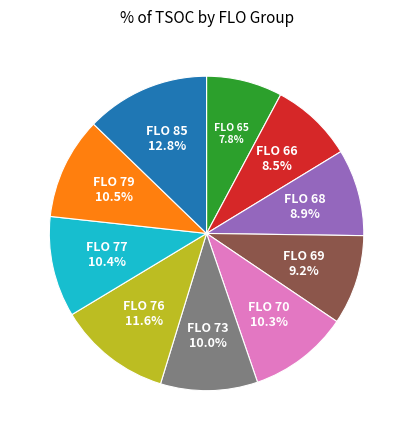

What percentage do FLO 79 and FLO 73 together represent?

20.5%